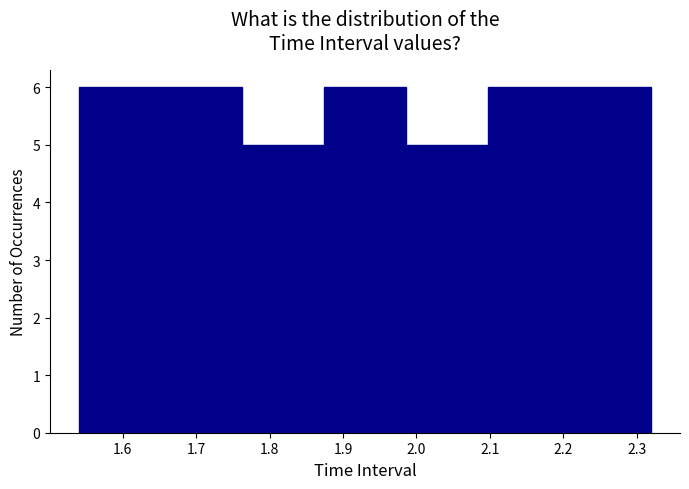

How tall is the bar that spans 1.65 to 1.76 on the x-axis? Neither the bar edges nor the heights are printed on the chart, so give them approximately, as read against the axes.

6